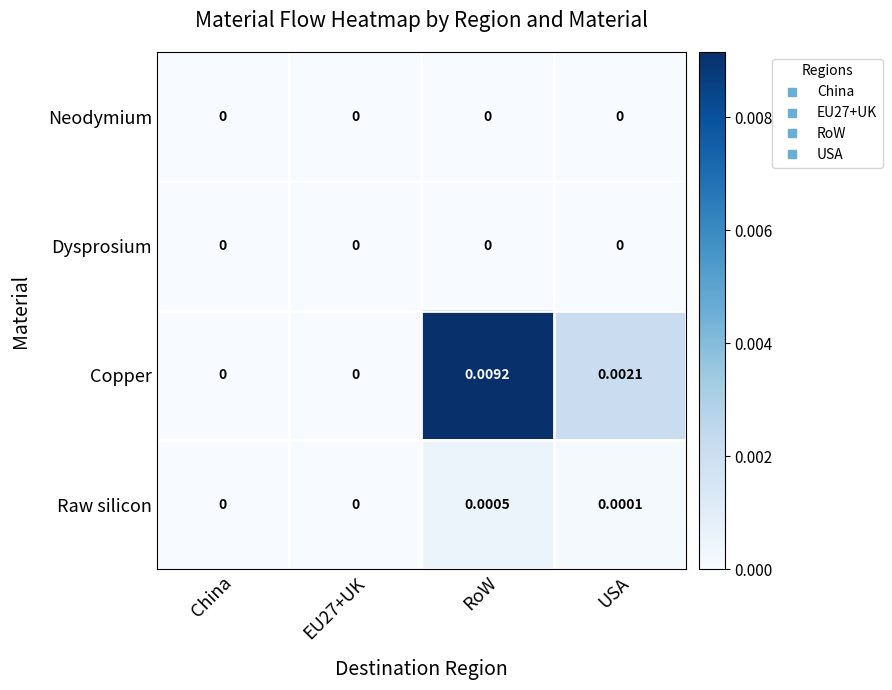

At which category does the chart reach its peak across all series?

RoW